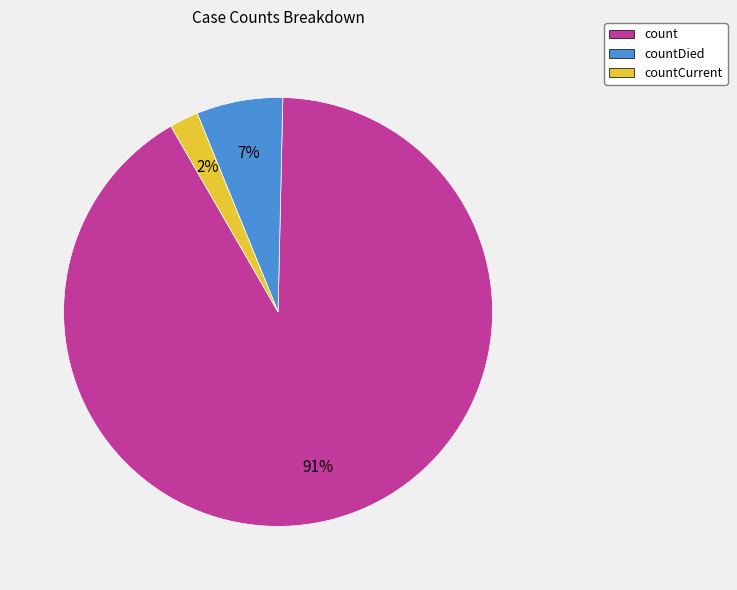

True or false: count accounts for 98% of the total.

False